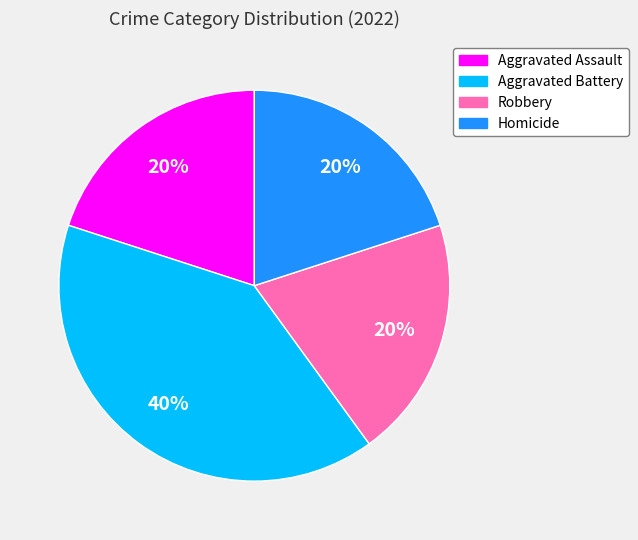

Is Robbery the majority of the pie?

No